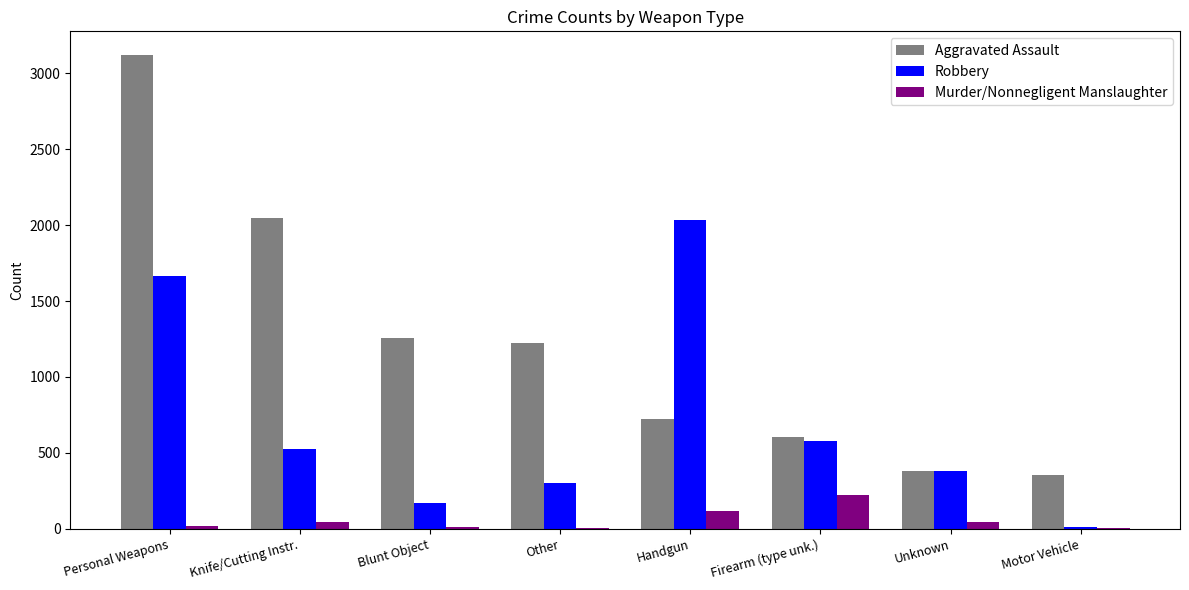

What value does the Robbery series have at Blunt Object, to the nearest 10?

170